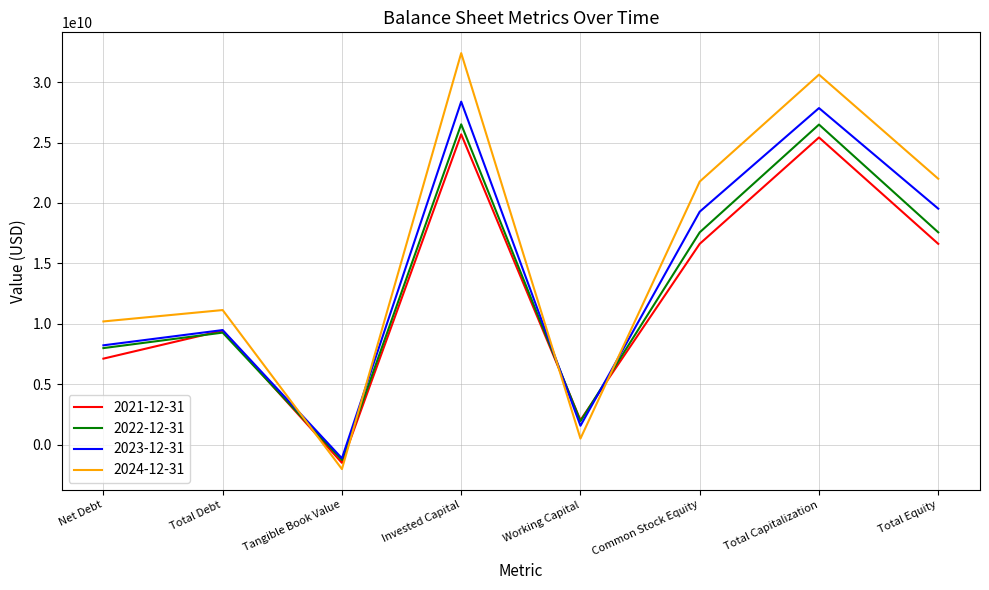

True or false: 2022-12-31 has a value of 26128996174 at Common Stock Equity.

False